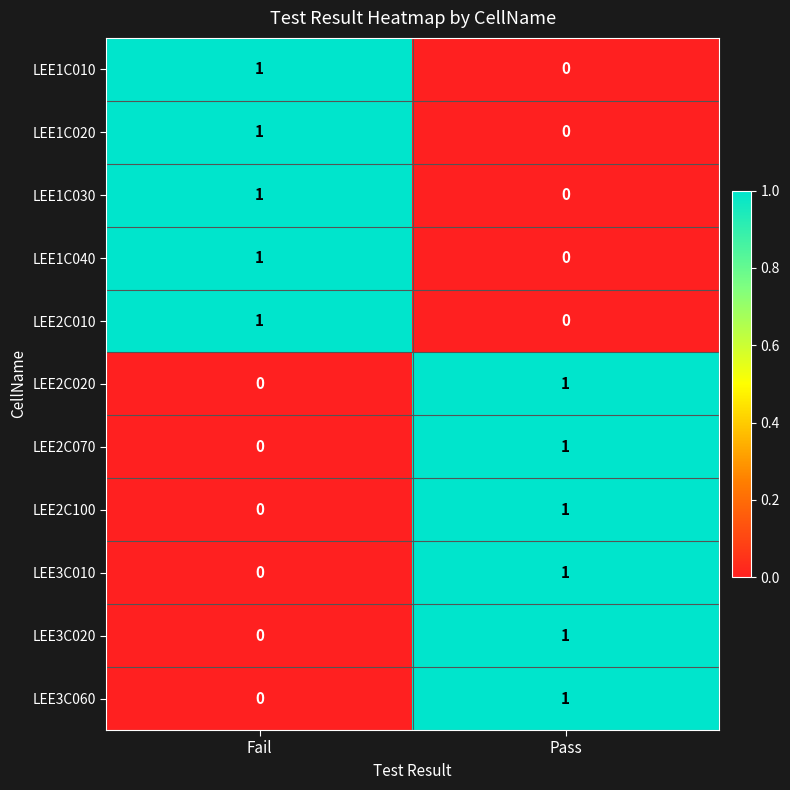

How many categories are shown in the chart?

2